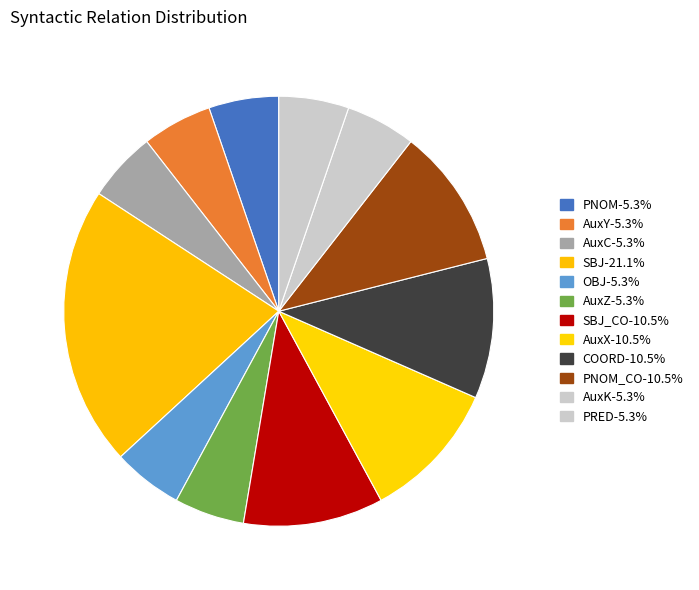

Which category has the smallest portion of the pie?

PNOM